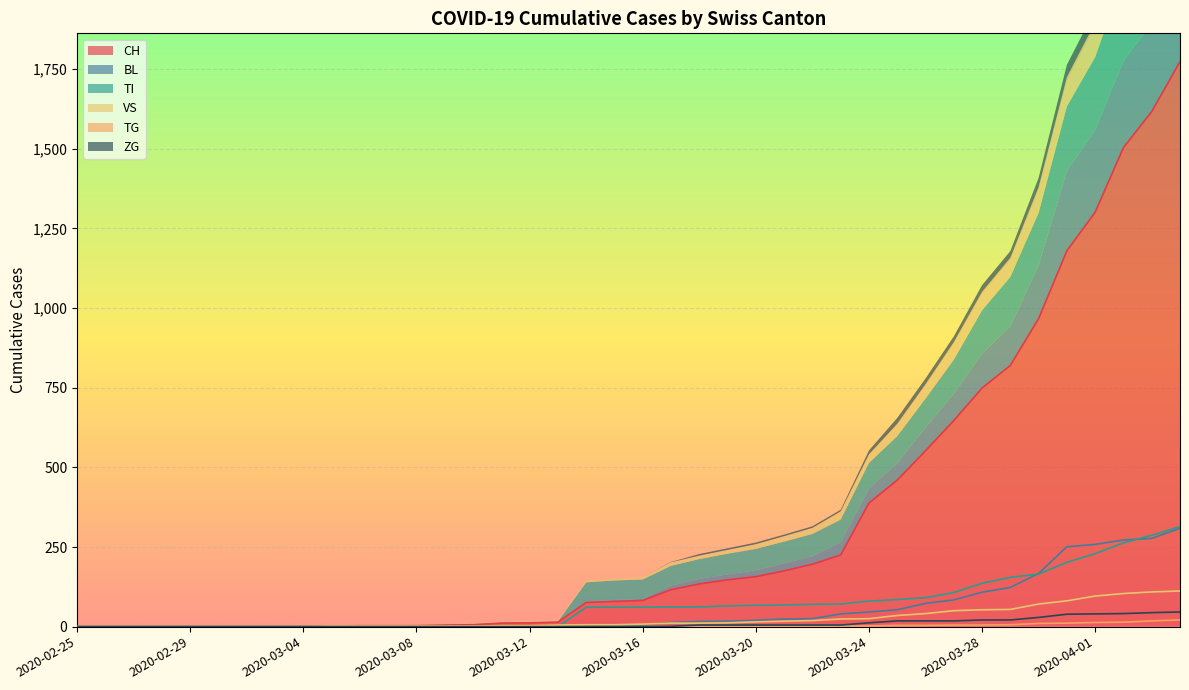

How many values in the VS series are below 8?

20